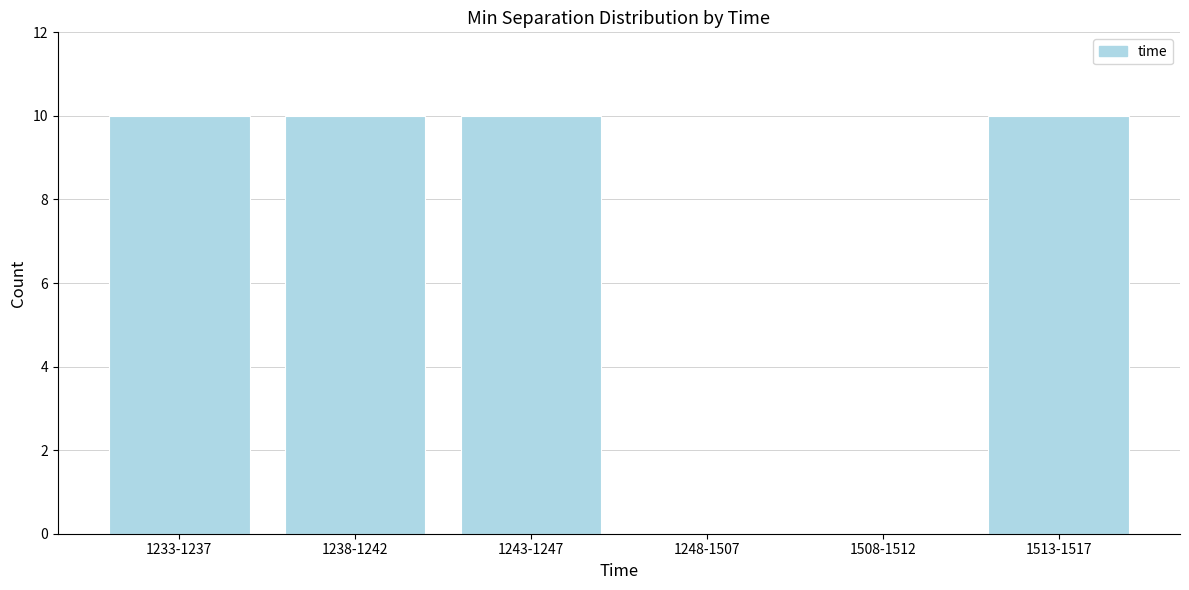

Reading left to right, list all the values displayed in this chart.

1233-1237=10	1238-1242=10	1243-1247=10	1248-1507=0	1508-1512=0	1513-1517=10